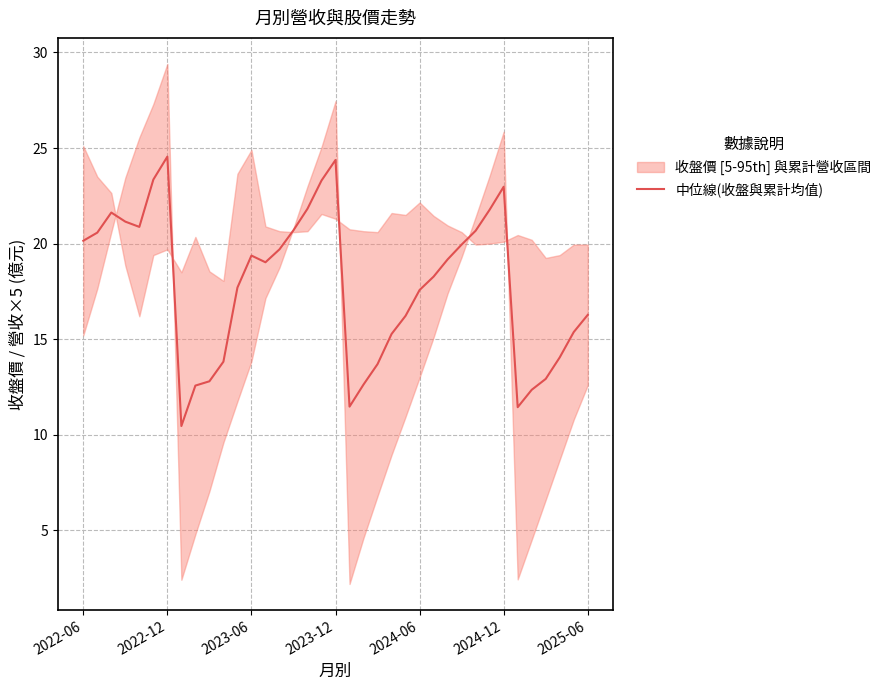

True or false: 中位線(收盤與累計均值) has a value of 19.4 at 2023-06.

True